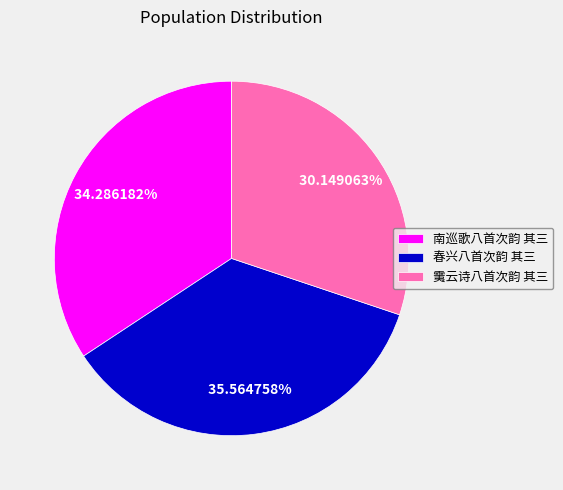

Which has a higher value, 春兴八首次韵 其三 or 䨑云诗八首次韵 其三?

春兴八首次韵 其三